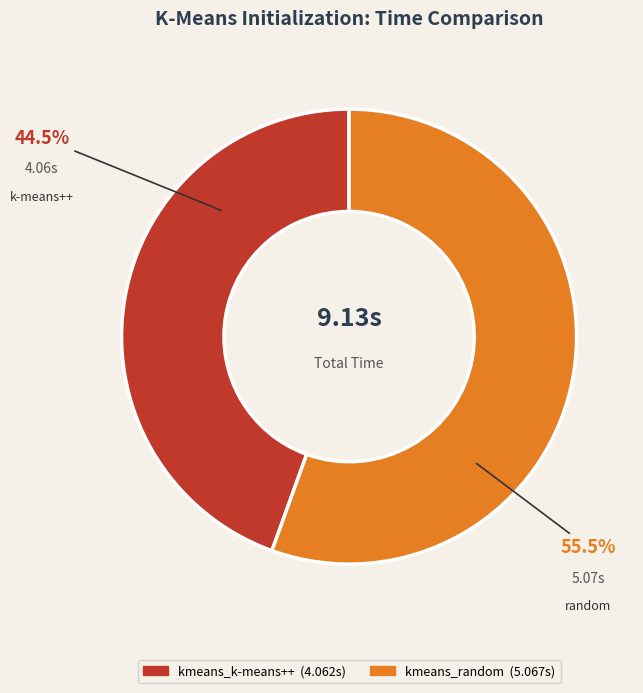

How many segments does this pie chart have?

2